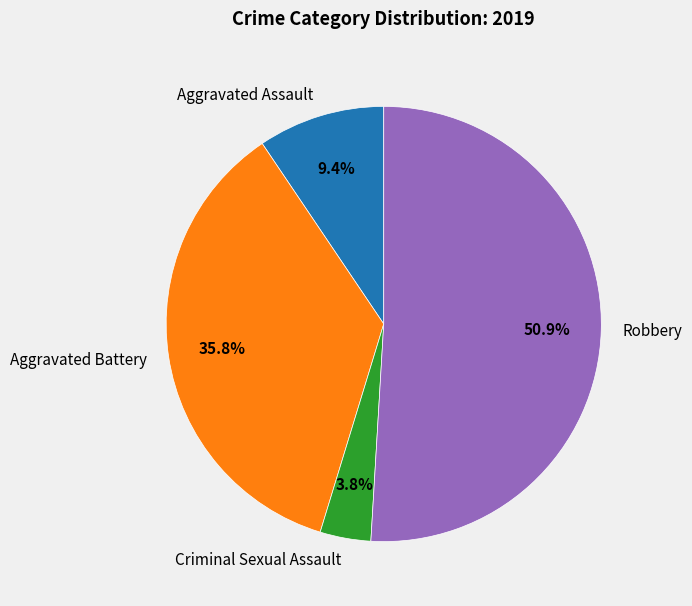

Rank the categories by value from highest to lowest.

Robbery, Aggravated Battery, Aggravated Assault, Criminal Sexual Assault